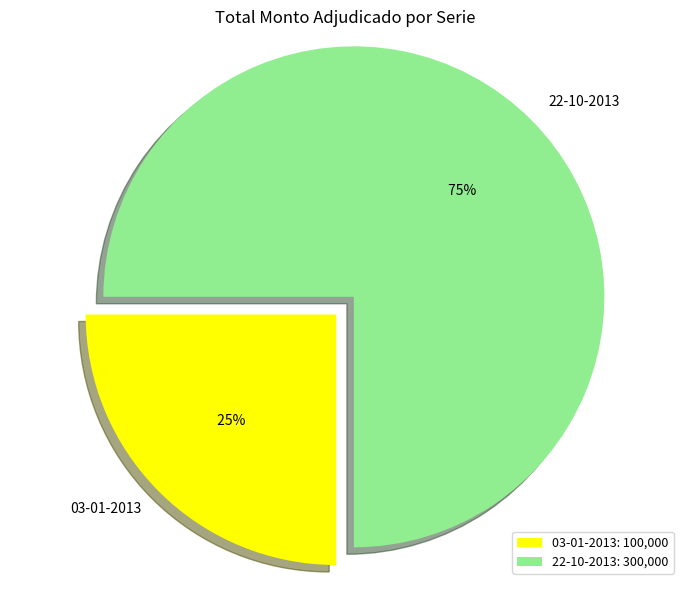

To the nearest percent, what is the combined percentage of 03-01-2013 and 22-10-2013?

100%